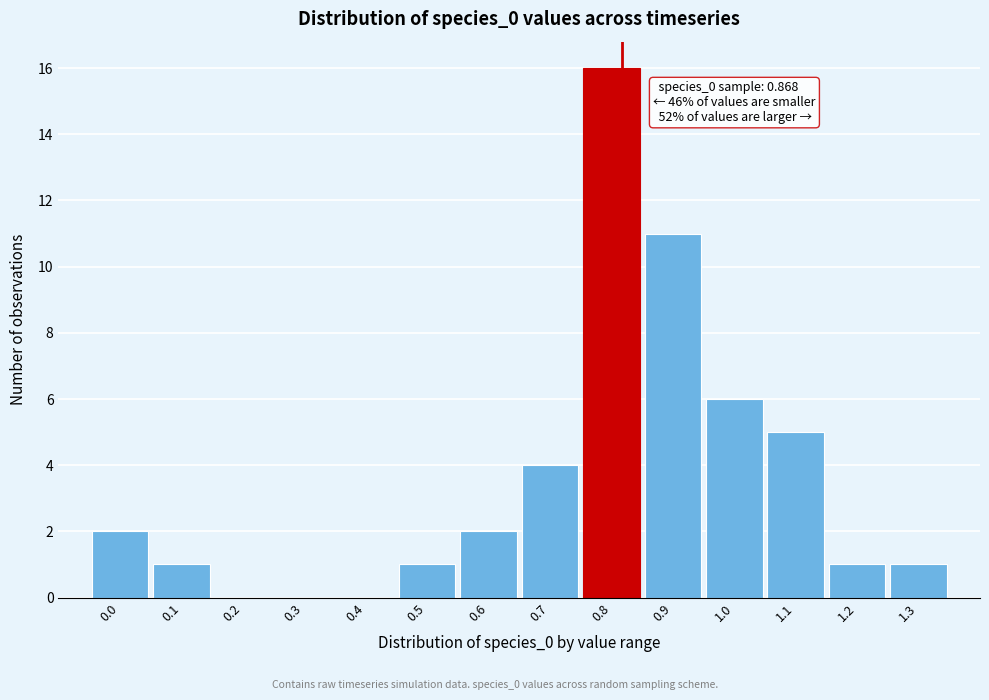

Reading left to right, list all the values displayed in this chart.

0.0=2	0.1=1	0.2=0	0.3=0	0.4=0	0.5=1	0.6=2	0.7=4	0.8=16	0.9=11	1.0=6	1.1=5	1.2=1	1.3=1